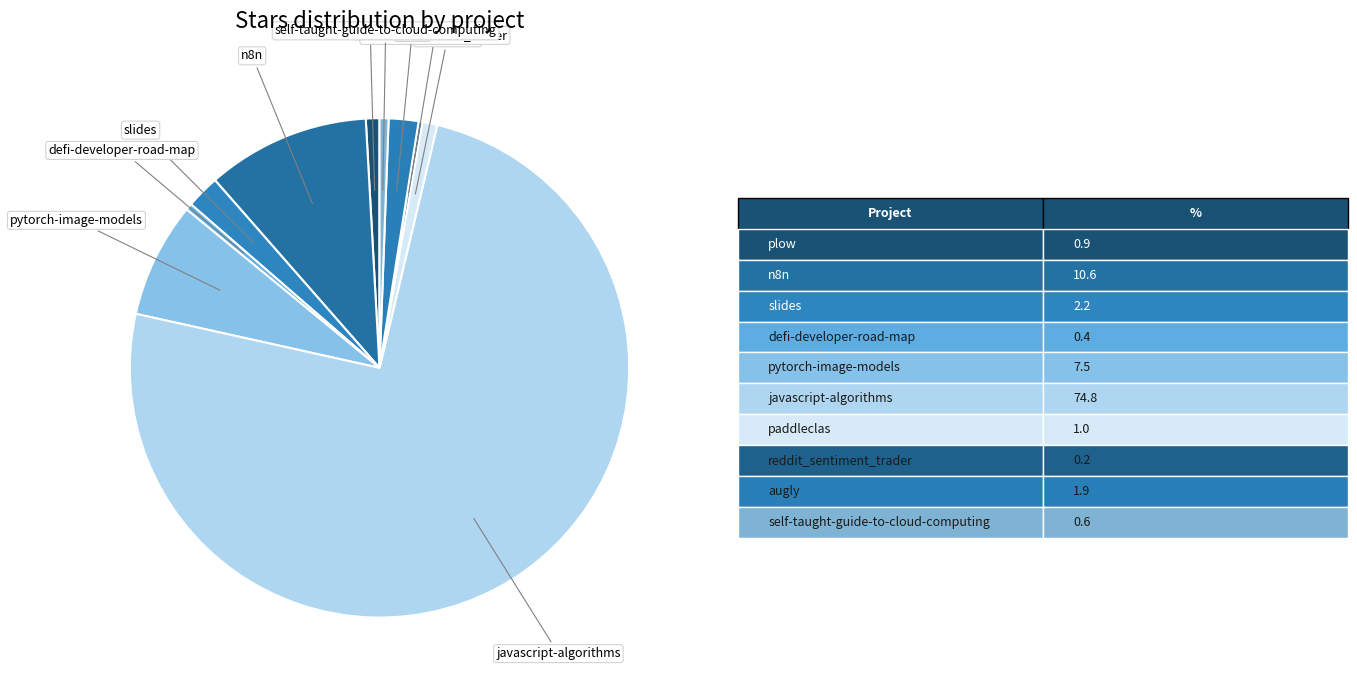

Which slice is the largest?

javascript-algorithms